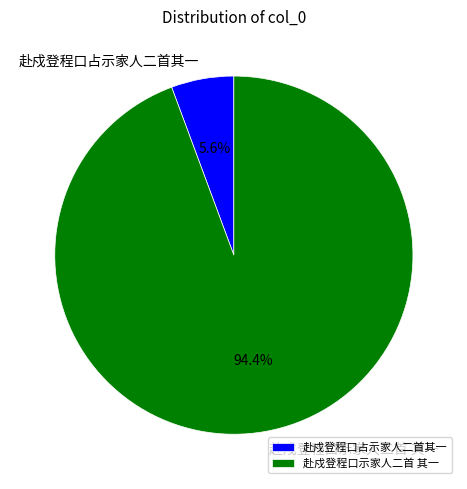

What is the largest slice in the pie chart?

赴戍登程口示家人二首 其一